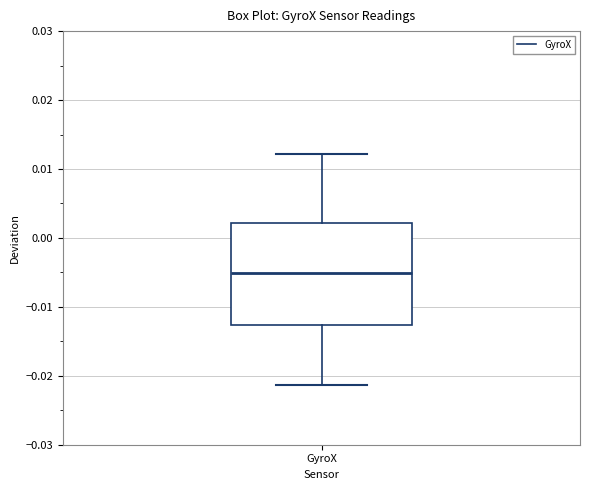

Where is the upper edge of the box for GyroX on the y-axis? The values are not printed on the chart, so give them approximately, as read against the axis.

0.002